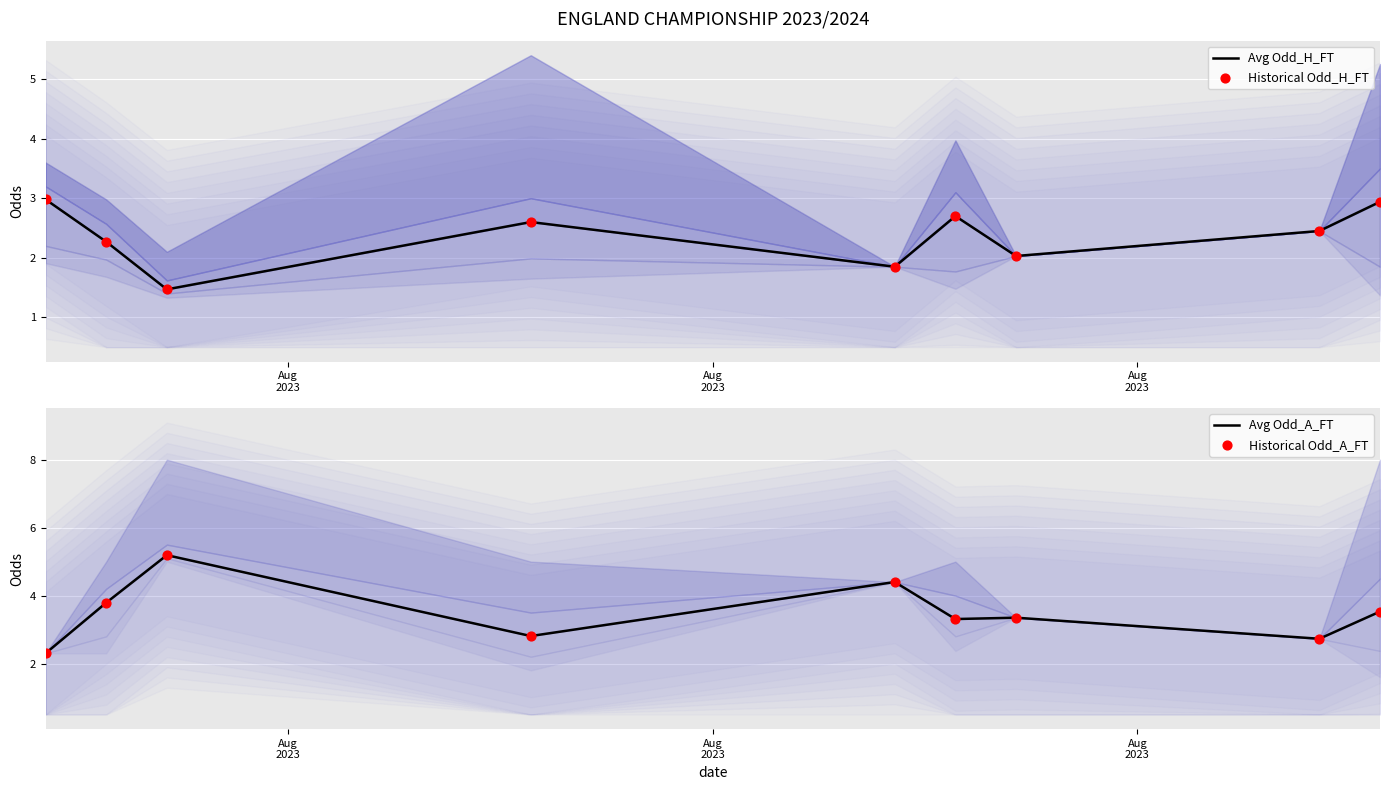

Which series contains the highest Y value?

Avg Odd_A_FT